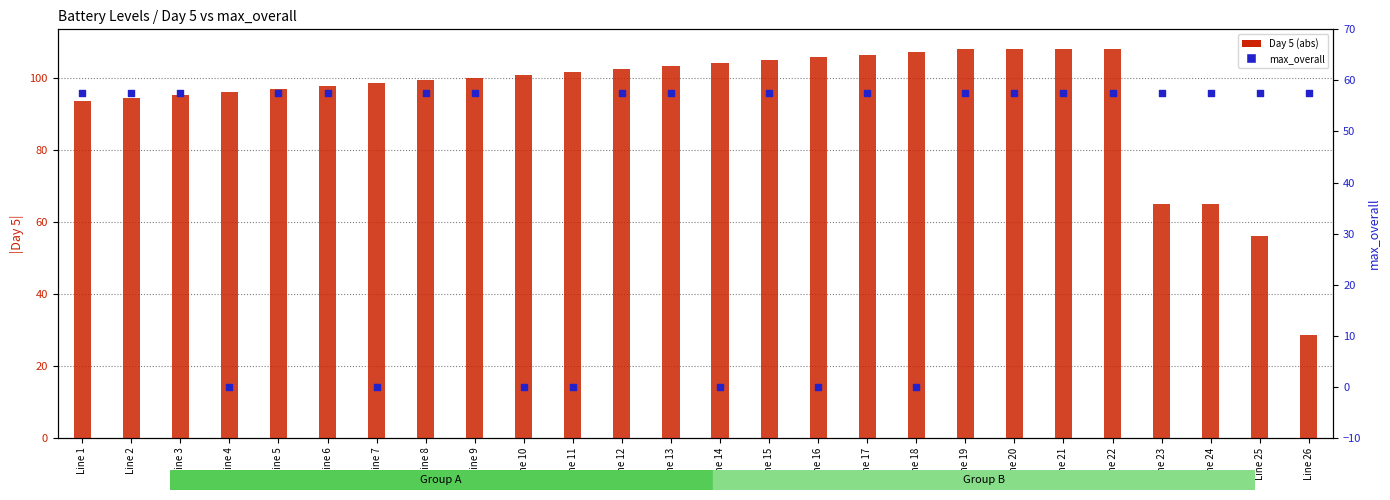

Which series reaches the minimum Y coordinate?

max_overall